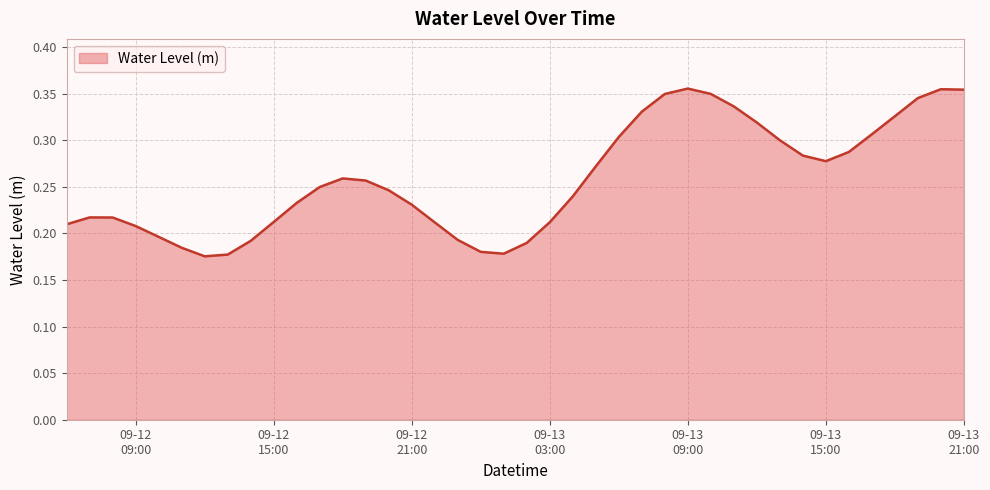

List the labels in order of value, smallest first.

2024-09-12 12:00:00, 2024-09-12 13:00:00, 2024-09-13 01:00:00, 2024-09-13 00:00:00, 2024-09-12 11:00:00, 2024-09-13 02:00:00, 2024-09-12 14:00:00, 2024-09-12 23:00:00, 2024-09-12 10:00:00, 2024-09-12 09:00:00, 2024-09-12 06:00:00, 2024-09-12 22:00:00, 2024-09-13 03:00:00, 2024-09-12 15:00:00, 2024-09-12 08:00:00, 2024-09-12 07:00:00, 2024-09-12 21:00:00, 2024-09-12 16:00:00, 2024-09-13 04:00:00, 2024-09-12 20:00:00, 2024-09-12 17:00:00, 2024-09-12 19:00:00, 2024-09-12 18:00:00, 2024-09-13 05:00:00, 2024-09-13 15:00:00, 2024-09-13 14:00:00, 2024-09-13 16:00:00, 2024-09-13 13:00:00, 2024-09-13 06:00:00, 2024-09-13 17:00:00, 2024-09-13 12:00:00, 2024-09-13 18:00:00, 2024-09-13 07:00:00, 2024-09-13 11:00:00, 2024-09-13 19:00:00, 2024-09-13 08:00:00, 2024-09-13 10:00:00, 2024-09-13 21:00:00, 2024-09-13 20:00:00, 2024-09-13 09:00:00